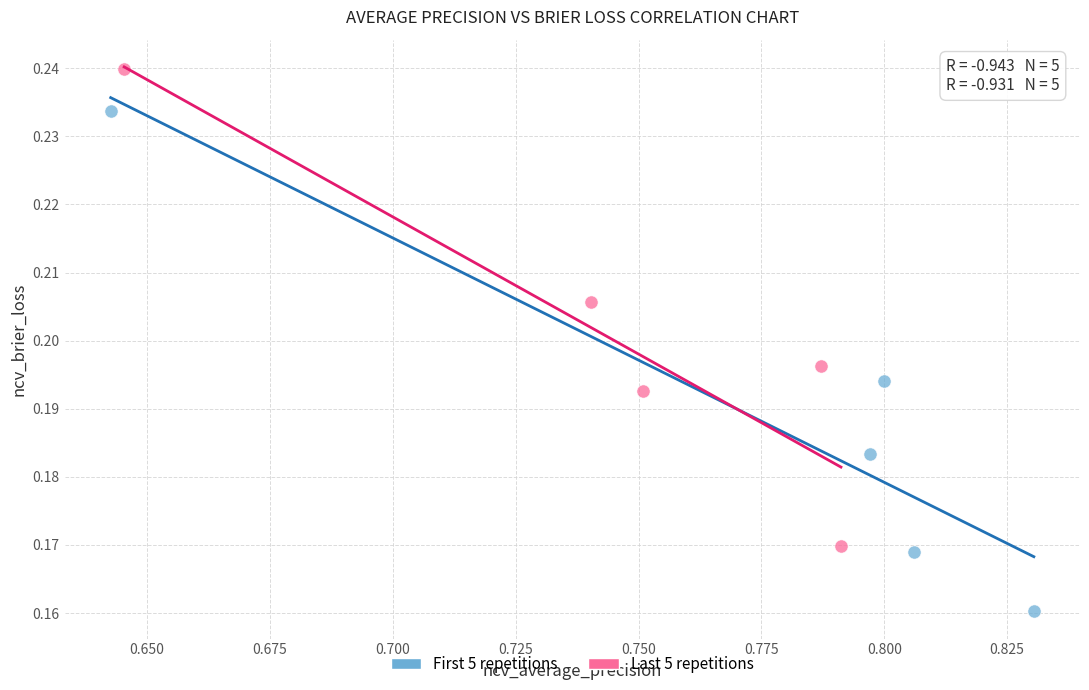

Which series reaches the maximum Y coordinate?

Last 5 repetitions